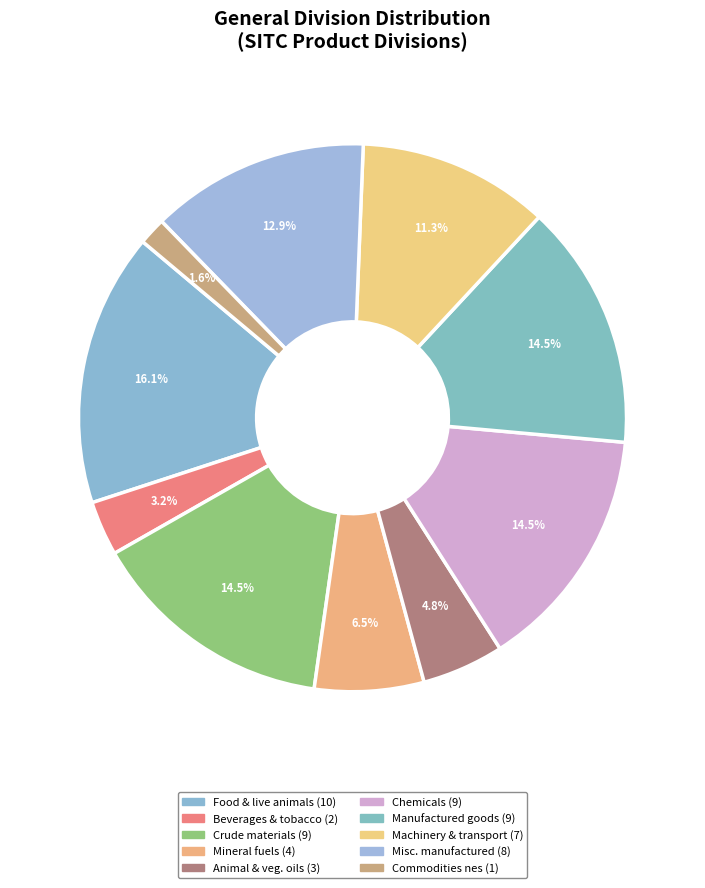

How many segments does this pie chart have?

10